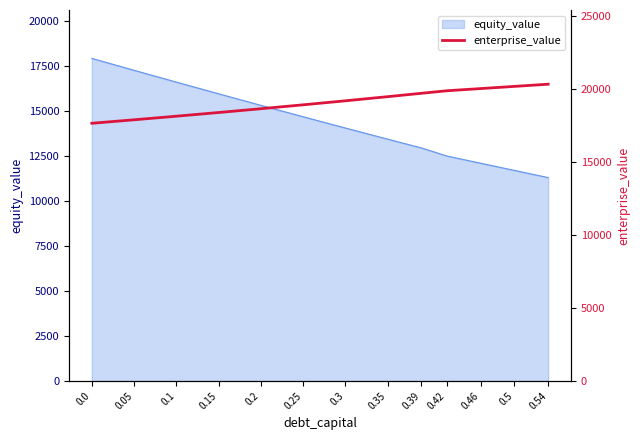

What position from the right is 0.15?

10